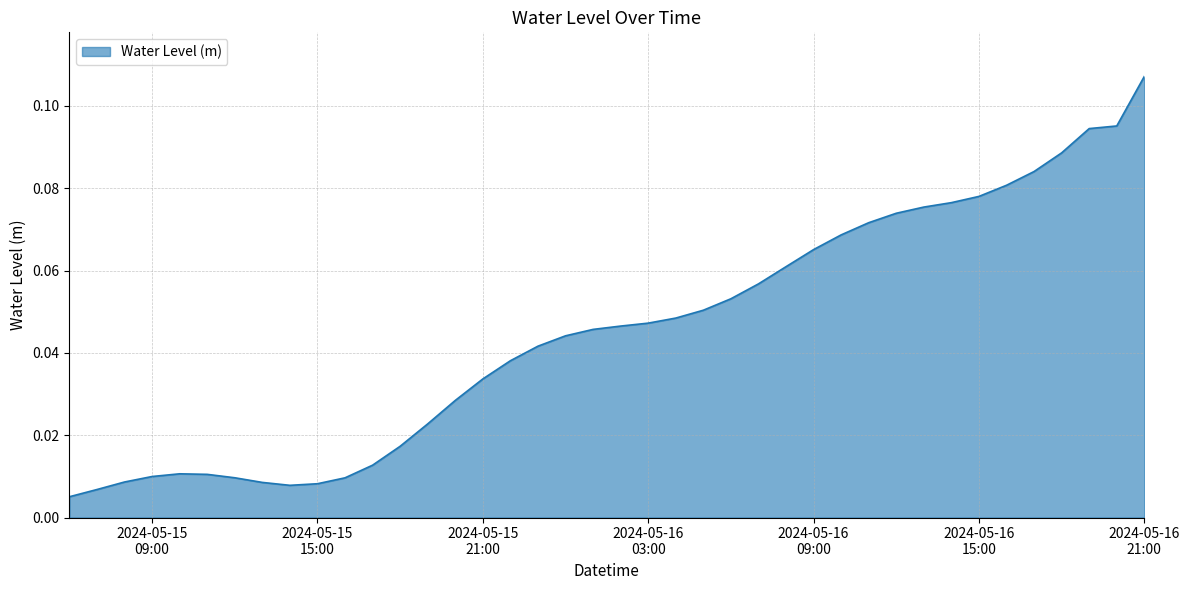

What is the difference between the maximum and second lowest values?

0.1